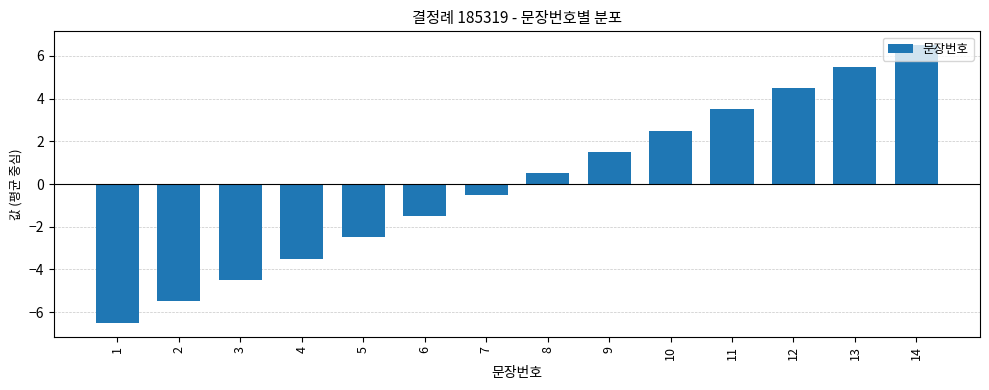

The chart shows a value of 10.0 at 14. True or false?

False